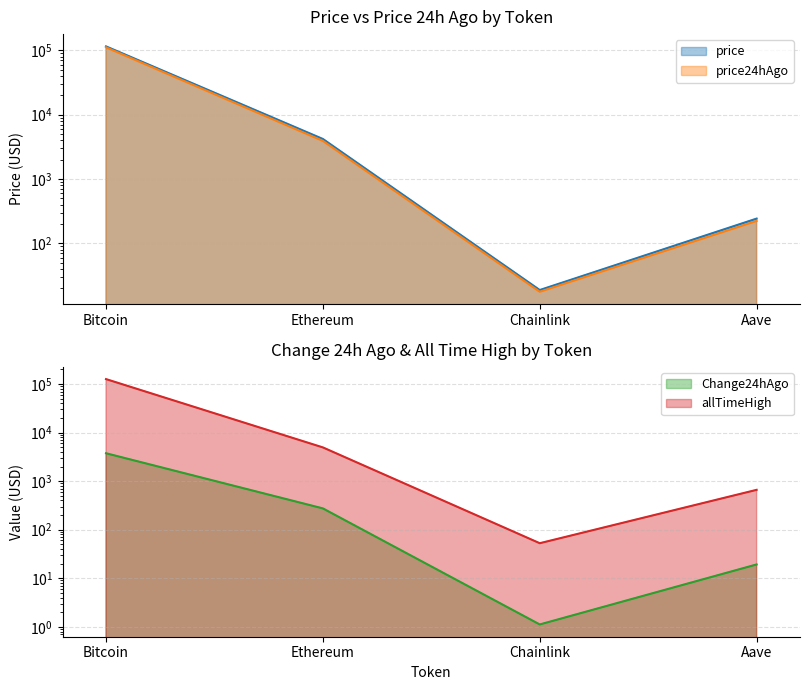

Reading left to right, transcribe all the data shown in this chart.

price: Bitcoin=115321.0	Ethereum=4203.8	Chainlink=18.9	Aave=243.6
price24hAgo: Bitcoin=111572.0	Ethereum=3929.3	Chainlink=17.8	Aave=224.3
Change24hAgo: Bitcoin=3749.0	Ethereum=274.5	Chainlink=1.1	Aave=19.3
allTimeHigh: Bitcoin=126080.0	Ethereum=4946.1	Chainlink=52.7	Aave=661.7